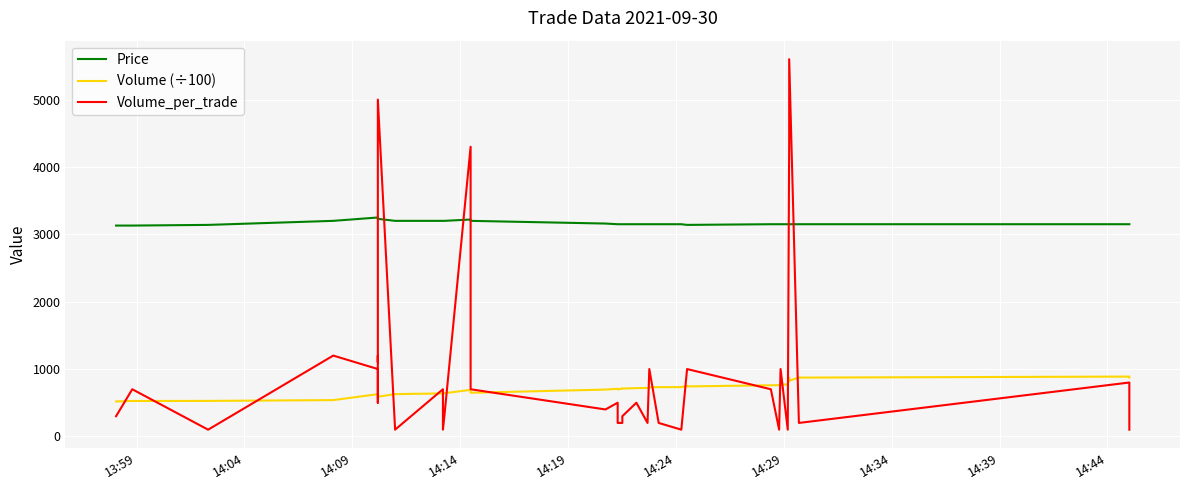

In Volume (÷100), how many points are higher than both neighbors (excluding endpoints)?

8